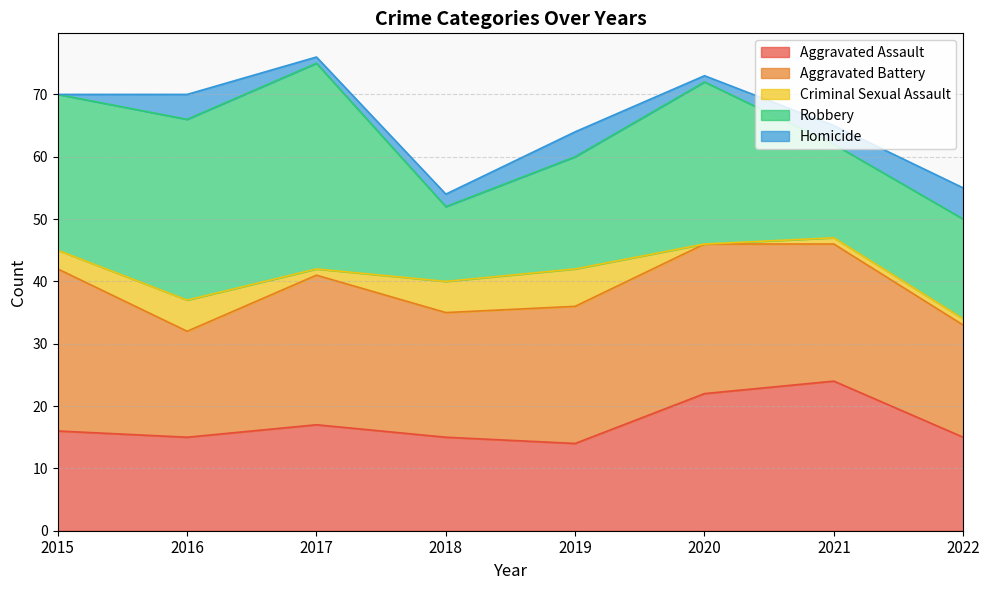

What is the difference between the maximum and minimum values in the Robbery series?

21